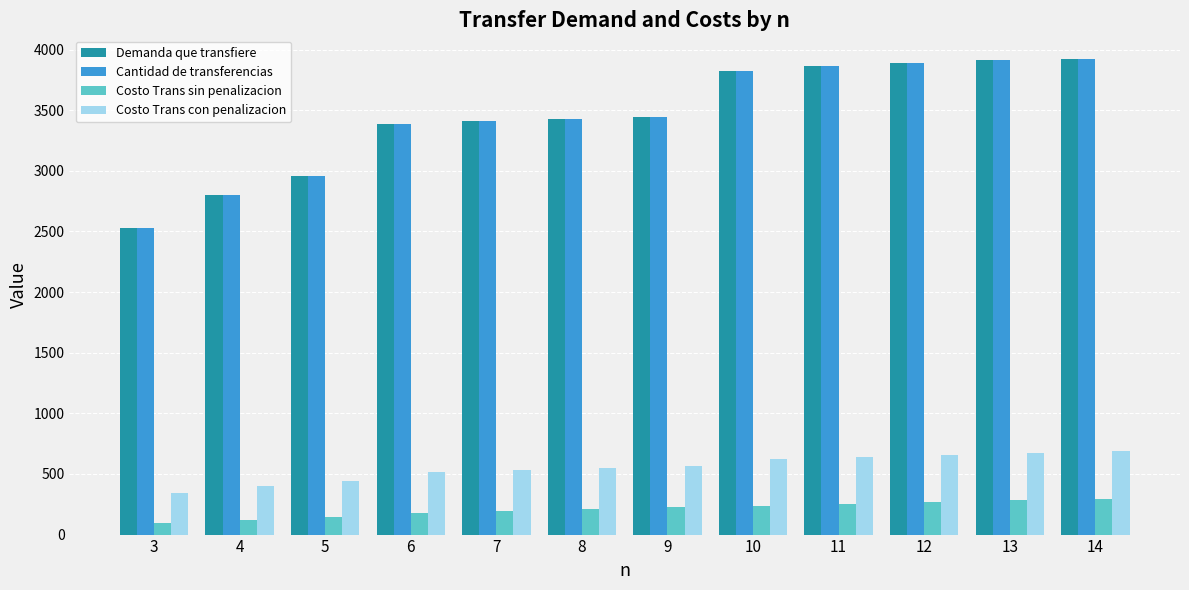

What is the difference between the second highest and minimum values in the Costo Trans sin penalizacion series?

189.7